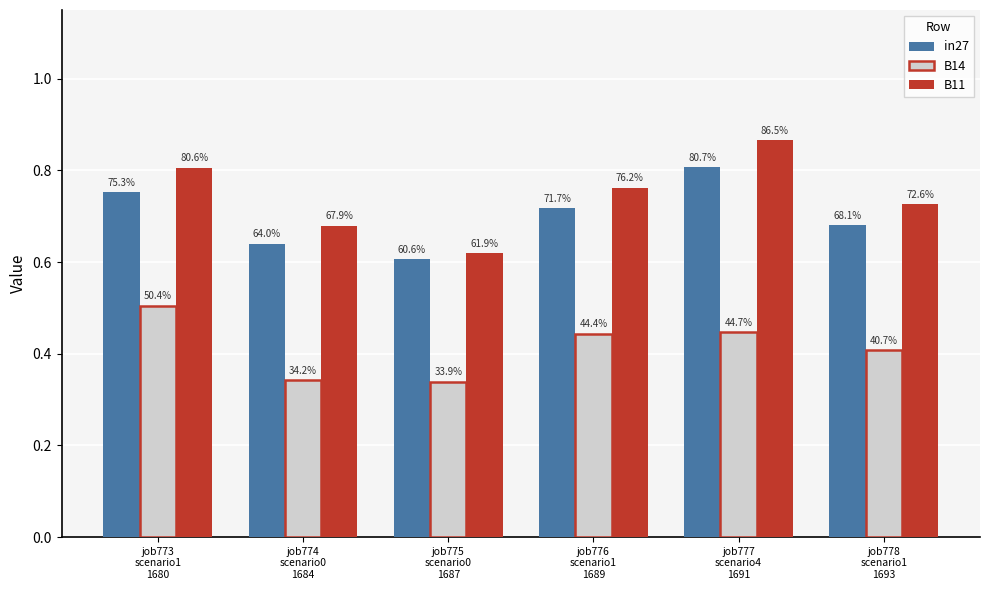

What position from the left is job775
scenario0
1687?

3